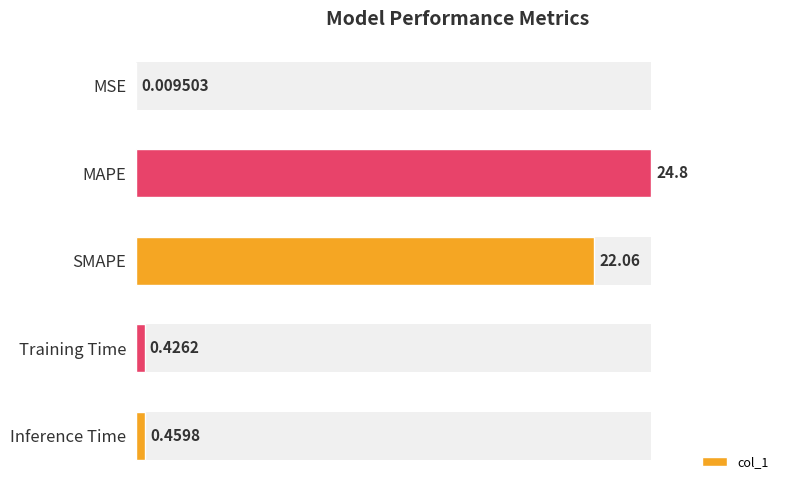

What is the sum of all values?

47.8